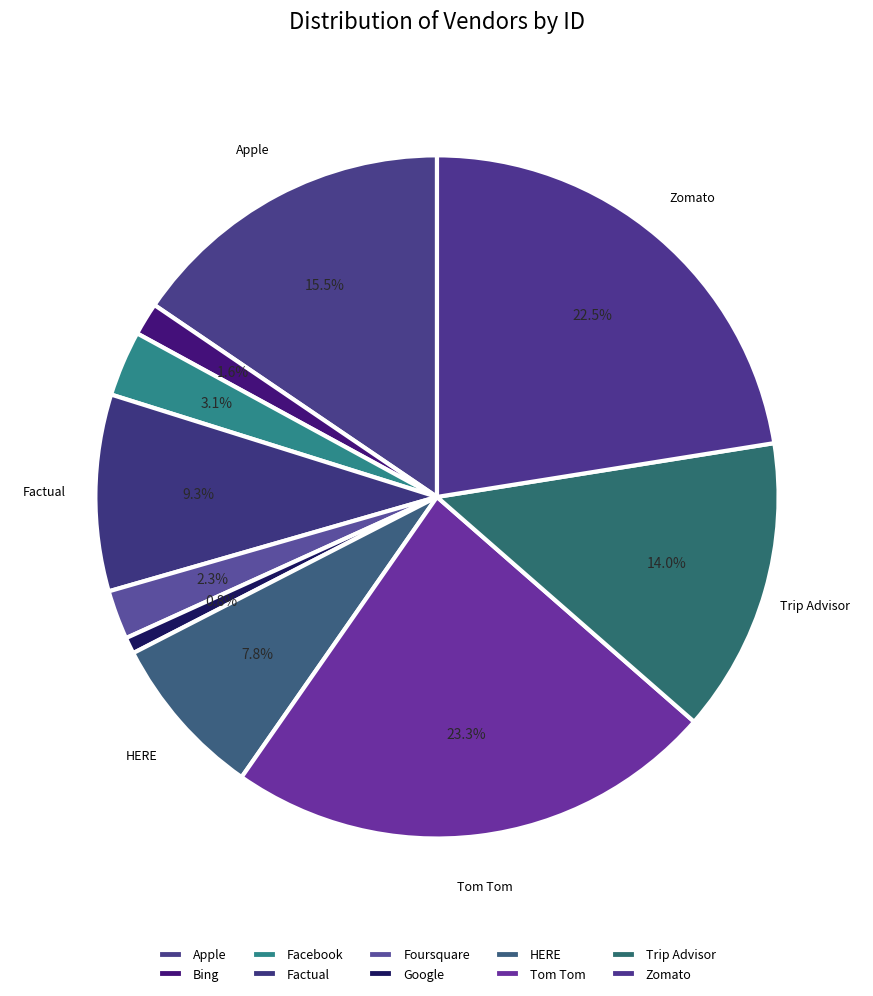

How many segments does this pie chart have?

10